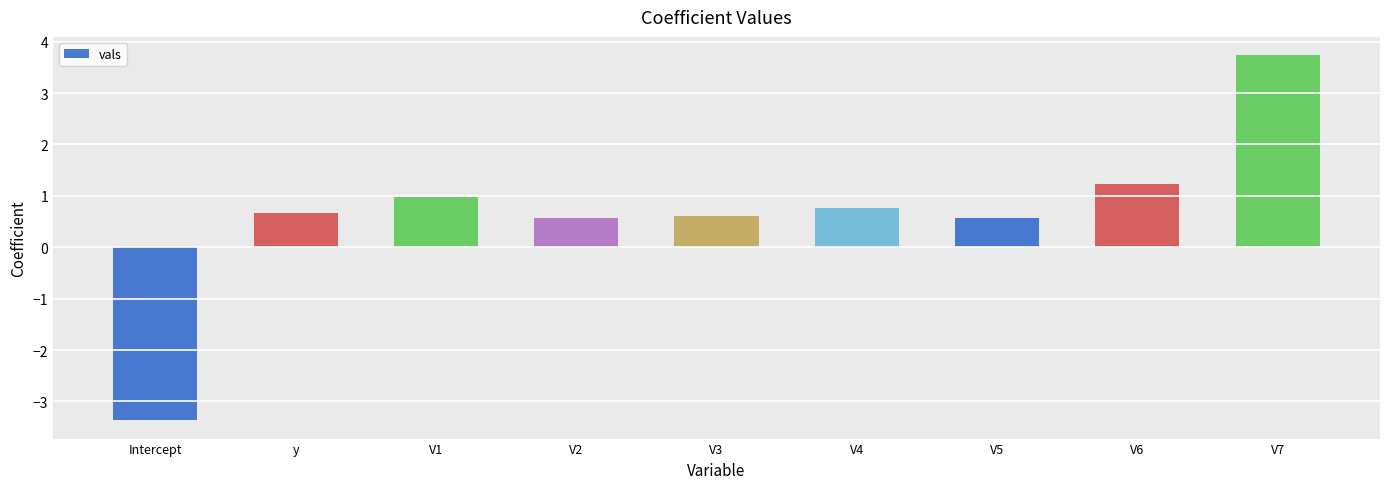

The value at y is 0.7. True or false?

True